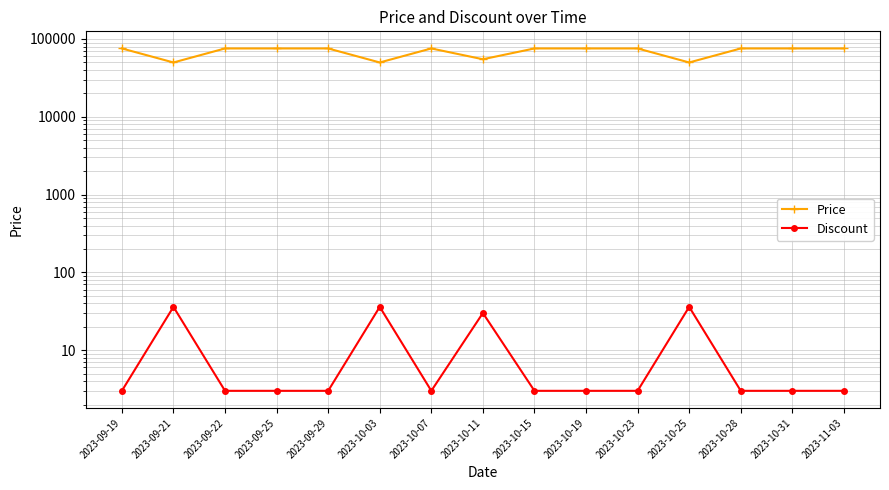

What is the label of the 3rd point from the left?

2023-09-22